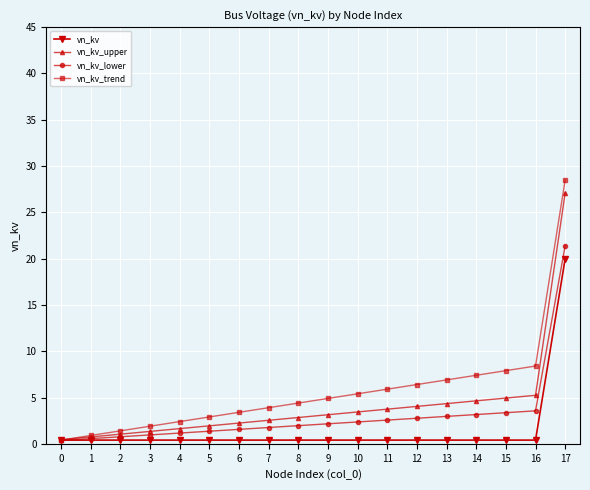

Count the number of data series in this chart.

4